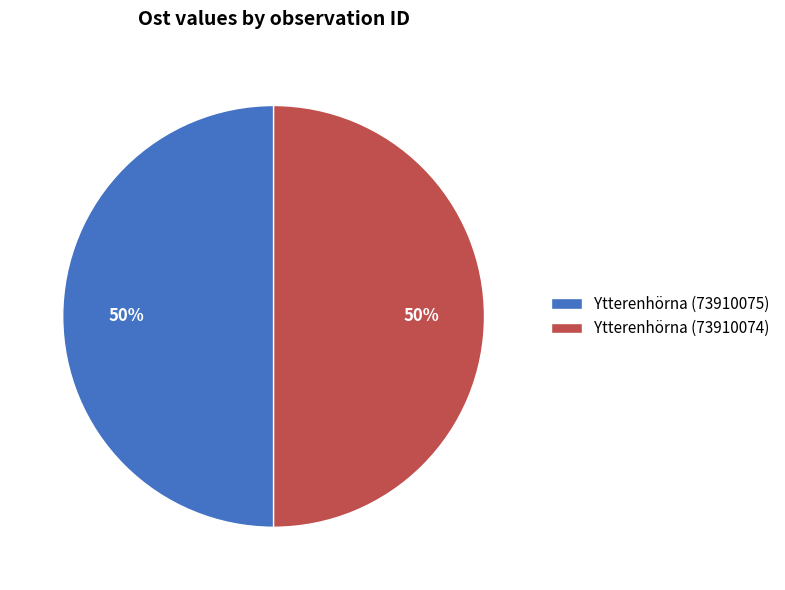

Is the sum of Ytterenhörna (73910075) and Ytterenhörna (73910074) greater than half?

Yes